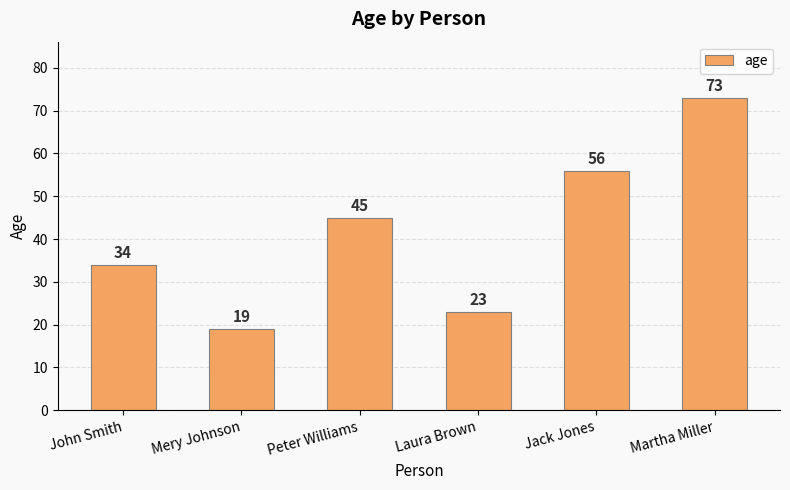

What is the ratio of the value at Mery Johnson to the value at John Smith?

0.6